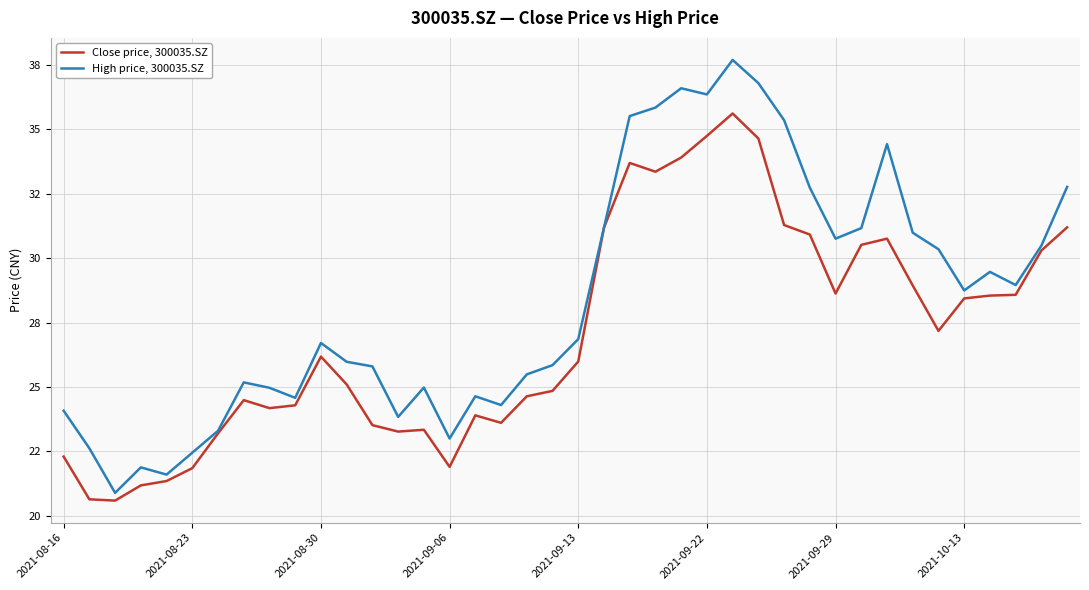

Reading right to left, extract all data points from this chart.

Close price, 300035.SZ: 31.2	30.3	28.6	28.6	28.4	27.2	28.9	30.8	30.5	28.6	30.9	31.3	34.6	35.6	34.8	33.9	33.4	33.7	31.2	26.0	24.9	24.6	23.6	23.9	21.9	23.3	23.3	23.5	25.1	26.2	24.3	24.2	24.5	23.2	21.9	21.4	21.2	20.6	20.6	22.3
High price, 300035.SZ: 32.8	30.5	29.0	29.5	28.8	30.4	31.0	34.4	31.2	30.8	32.7	35.4	36.8	37.7	36.4	36.6	35.9	35.5	31.2	26.9	25.9	25.5	24.3	24.6	23.0	25.0	23.8	25.8	26.0	26.7	24.6	25.0	25.2	23.3	22.4	21.6	21.9	20.9	22.6	24.1